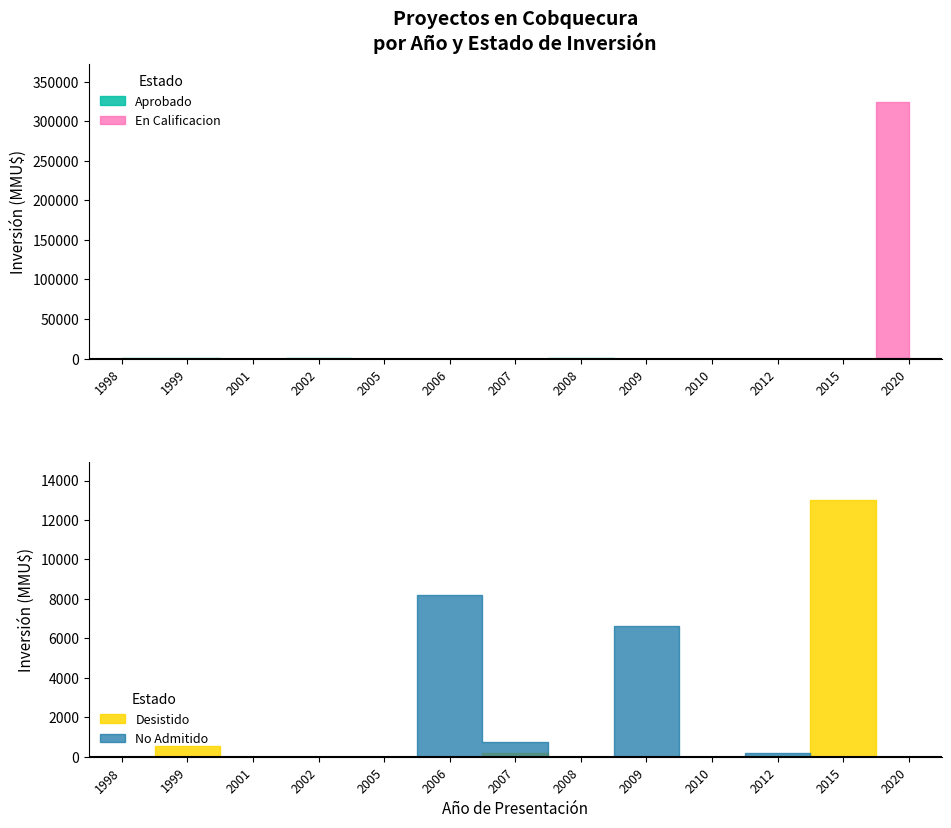

What is the maximum value for En Calificacion?

324020